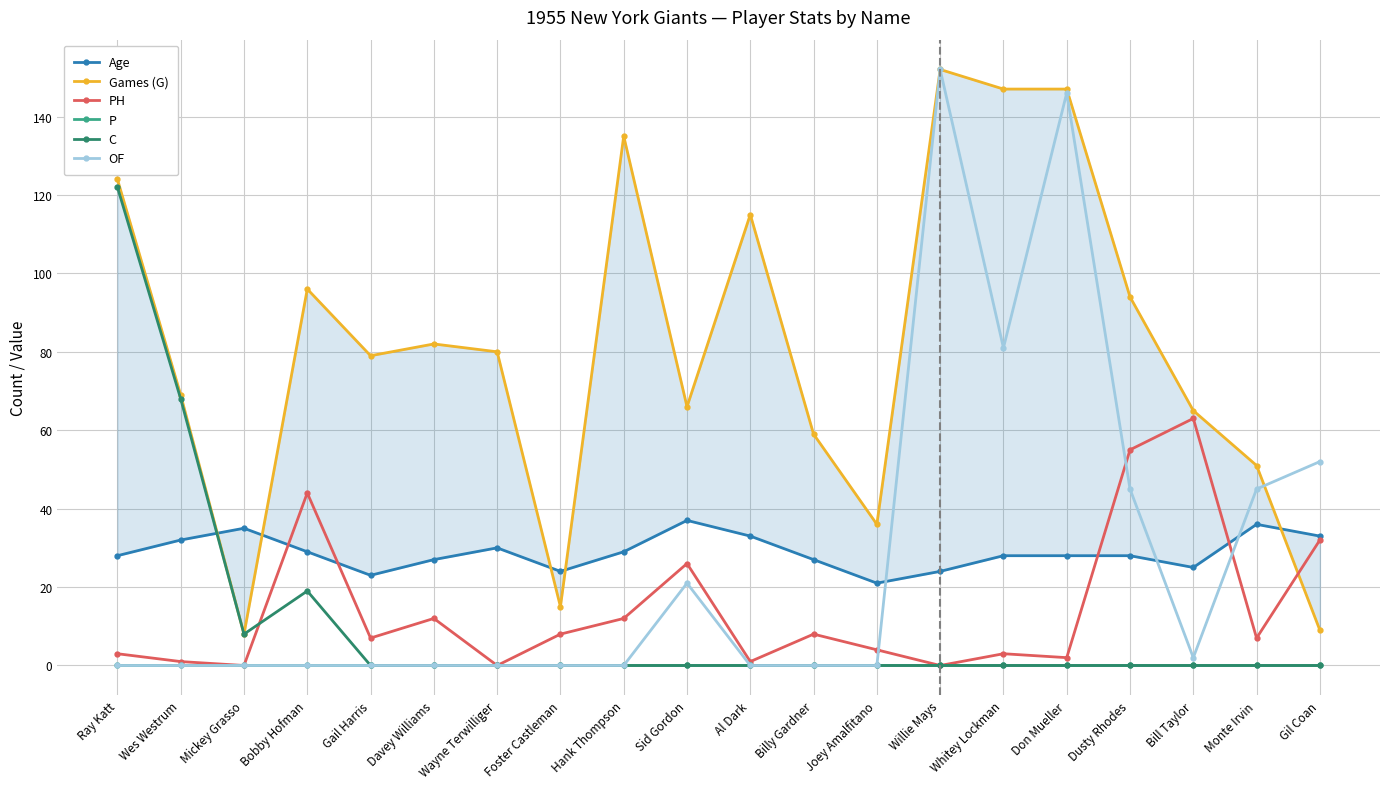

Is it true that C equals 0 at Gil Coan?

True